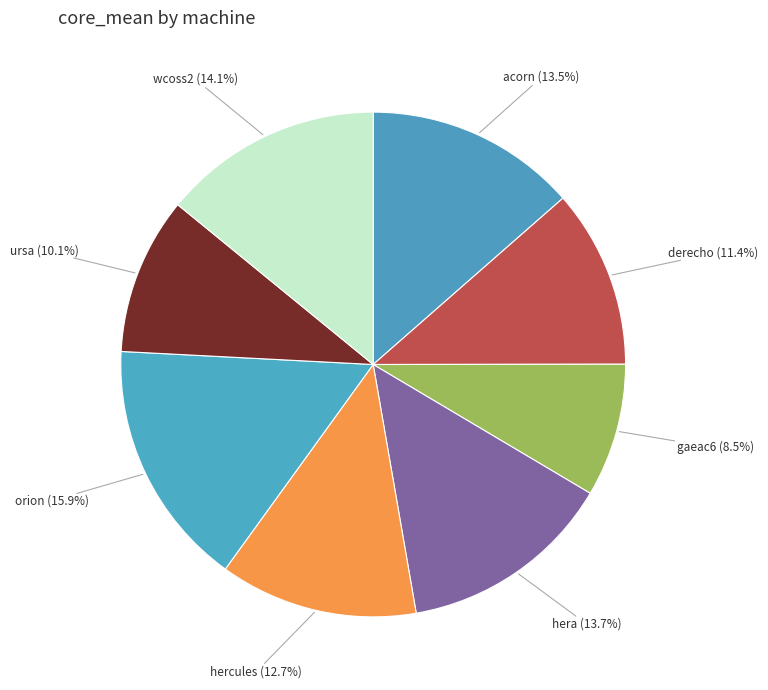

Is the sum of ursa and hera greater than half?

No